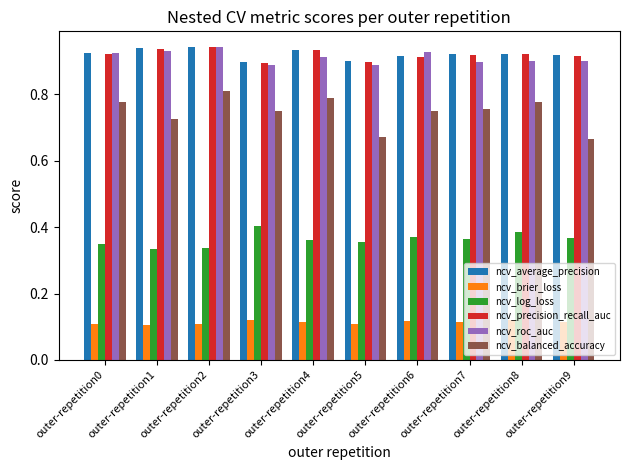

What is the total value across all series at outer-repetition7?

4.0